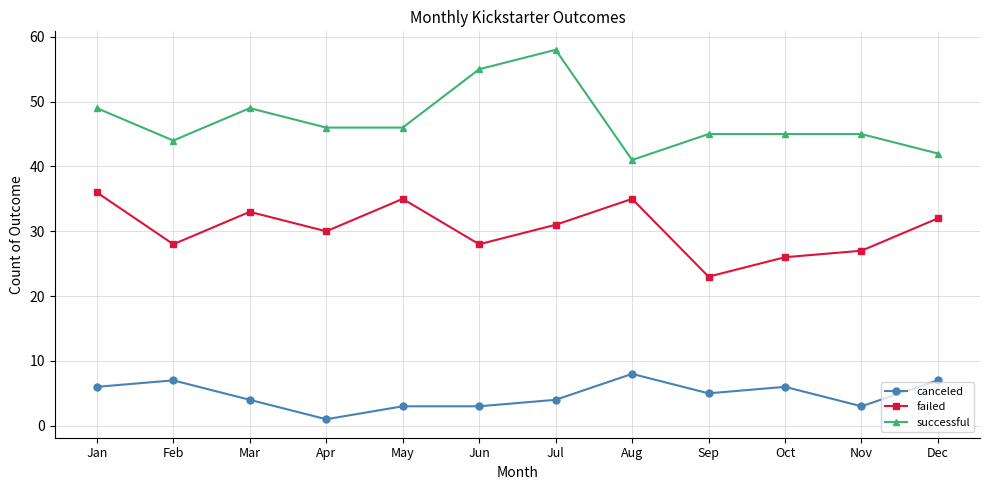

What is the average value of the successful series?

47